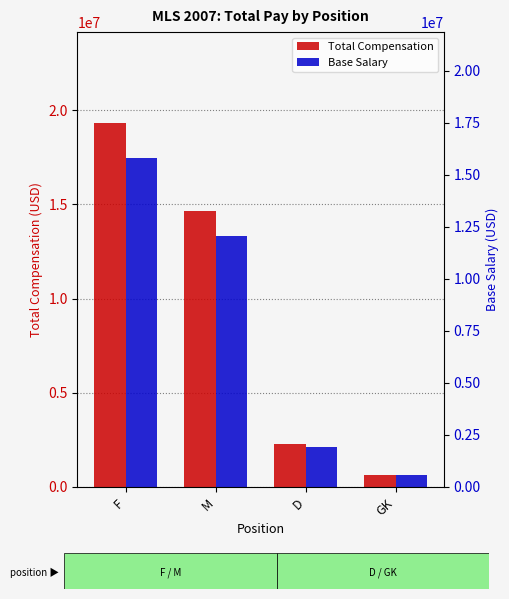

Where does the Total Compensation series first go above 14626729?

F